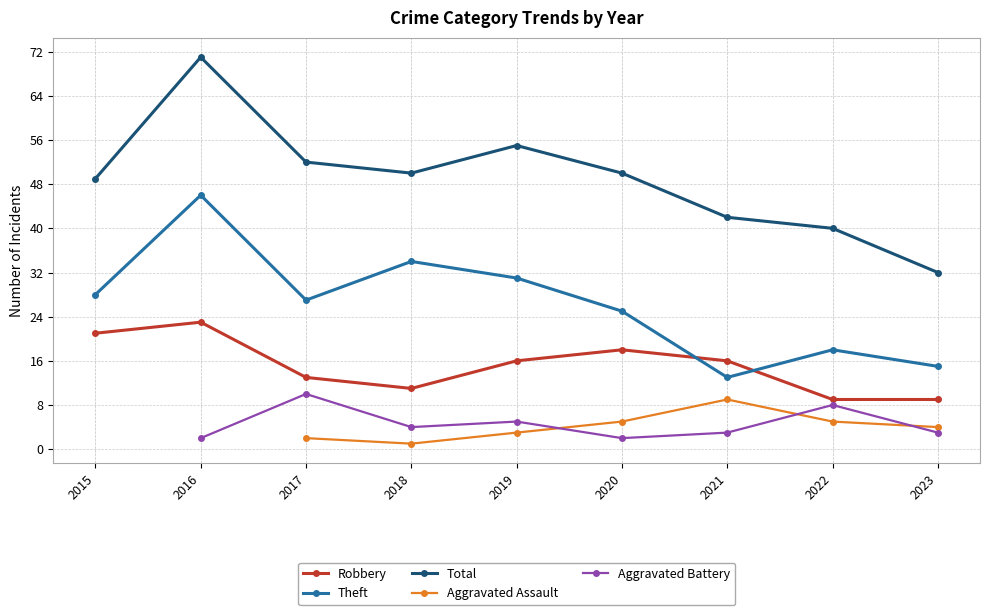

Which has a higher value, 2019 or 2022?

2019